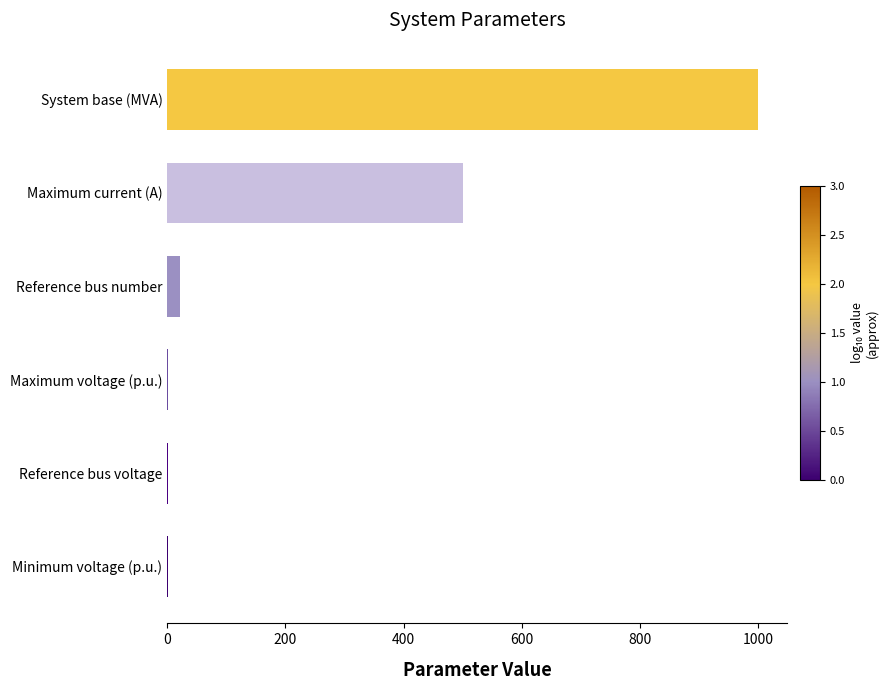

Between Maximum voltage (p.u.) and System base (MVA), which is larger?

System base (MVA)